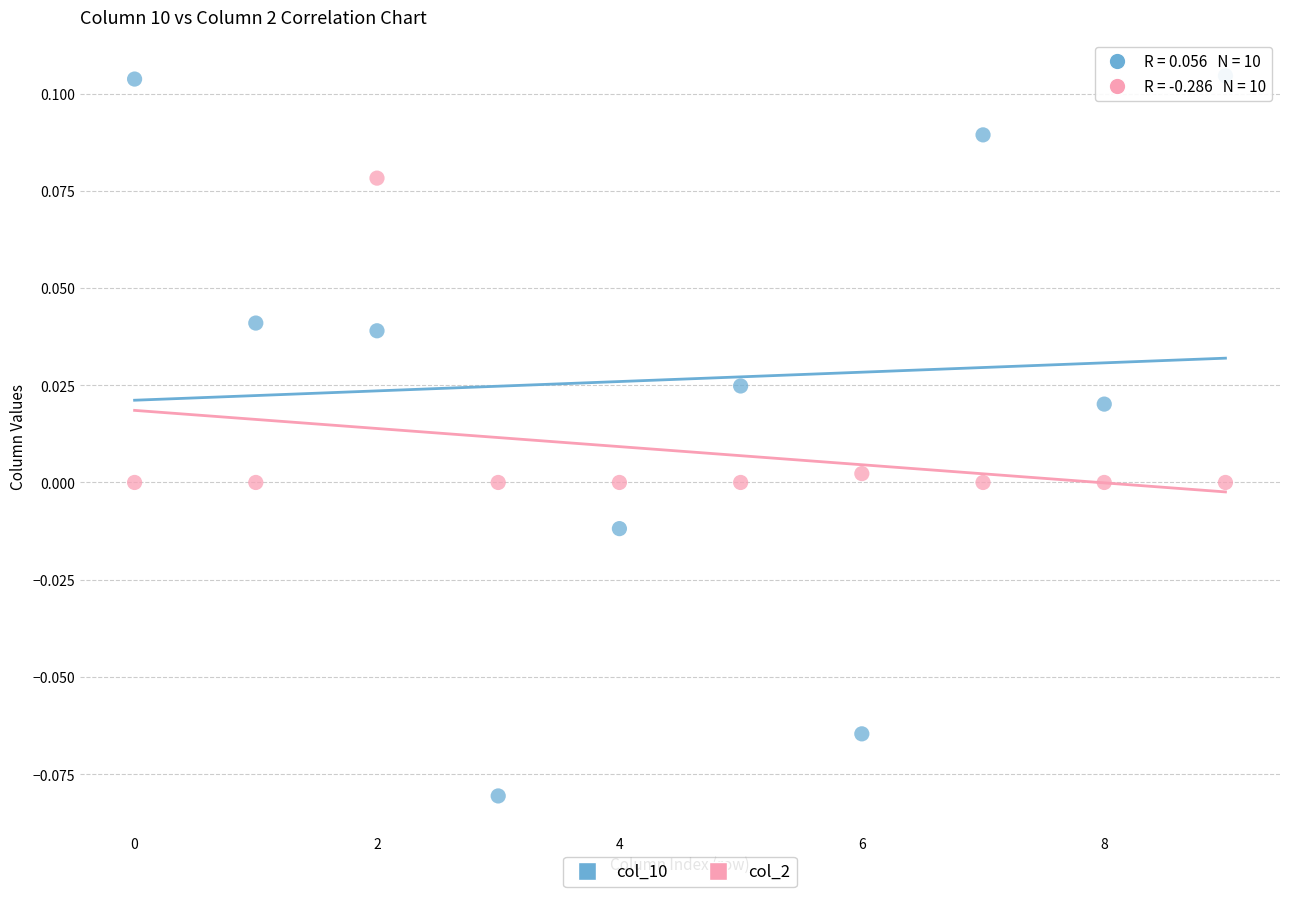

Which series has the widest spread of Y values?

col_10